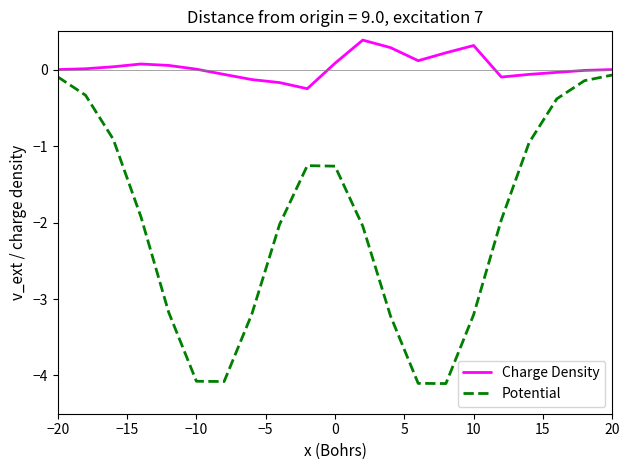

Which series has the largest total across all categories?

Charge Density